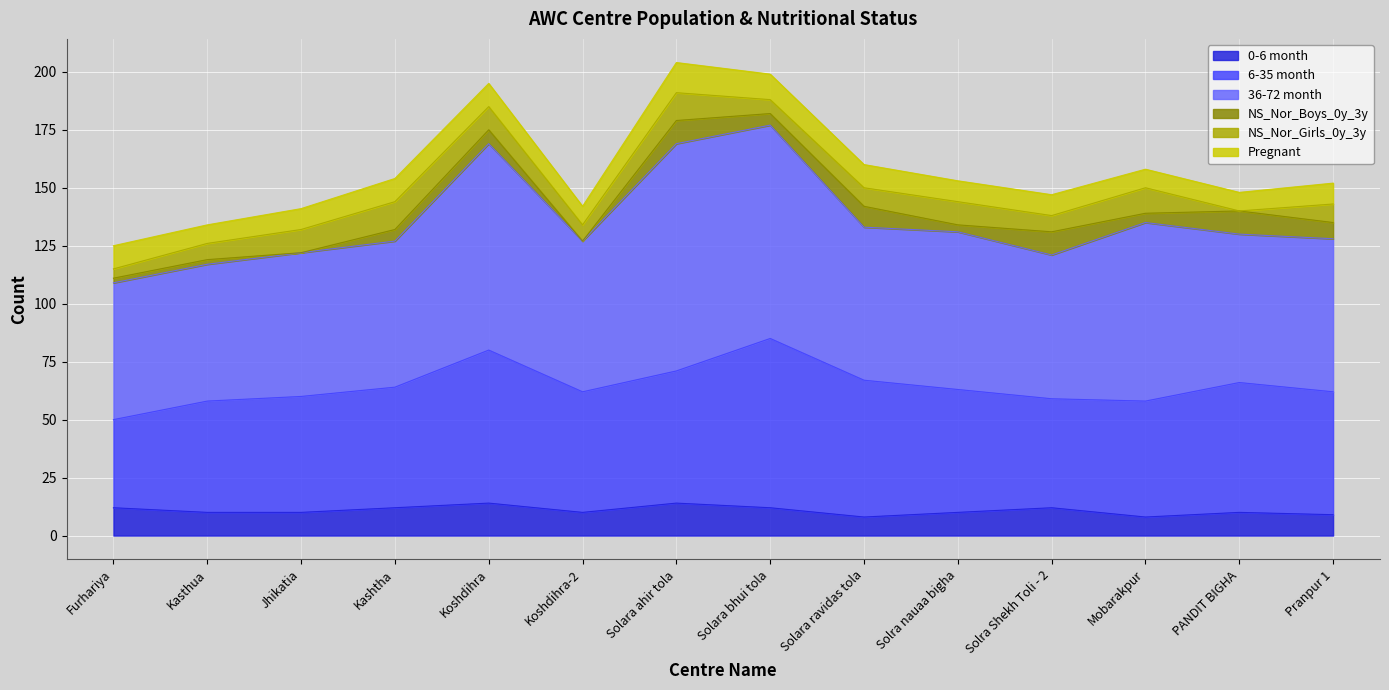

What is the value of the 0-6 month point at the 13th from the left?

10